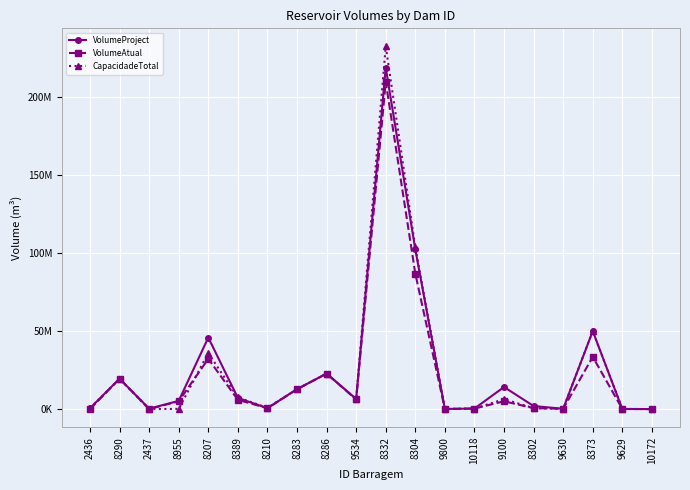

What is the label of the 9th point from the right?

8304